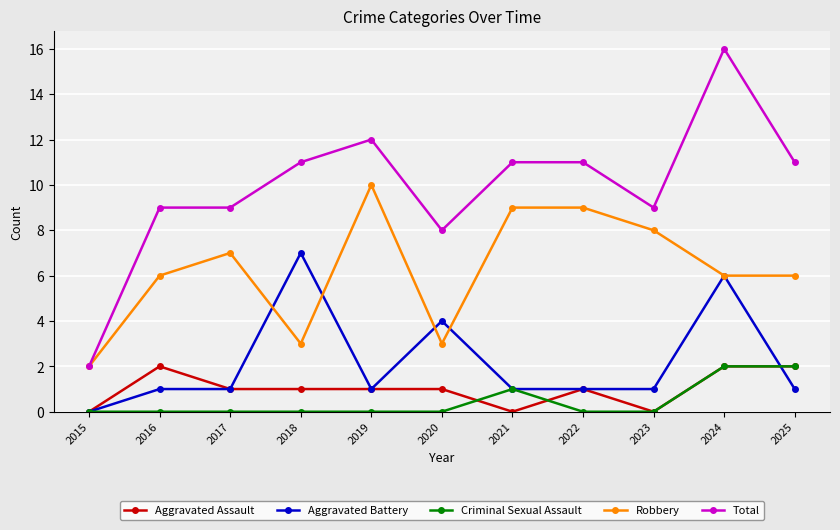

Which series has the largest total across all categories?

Total